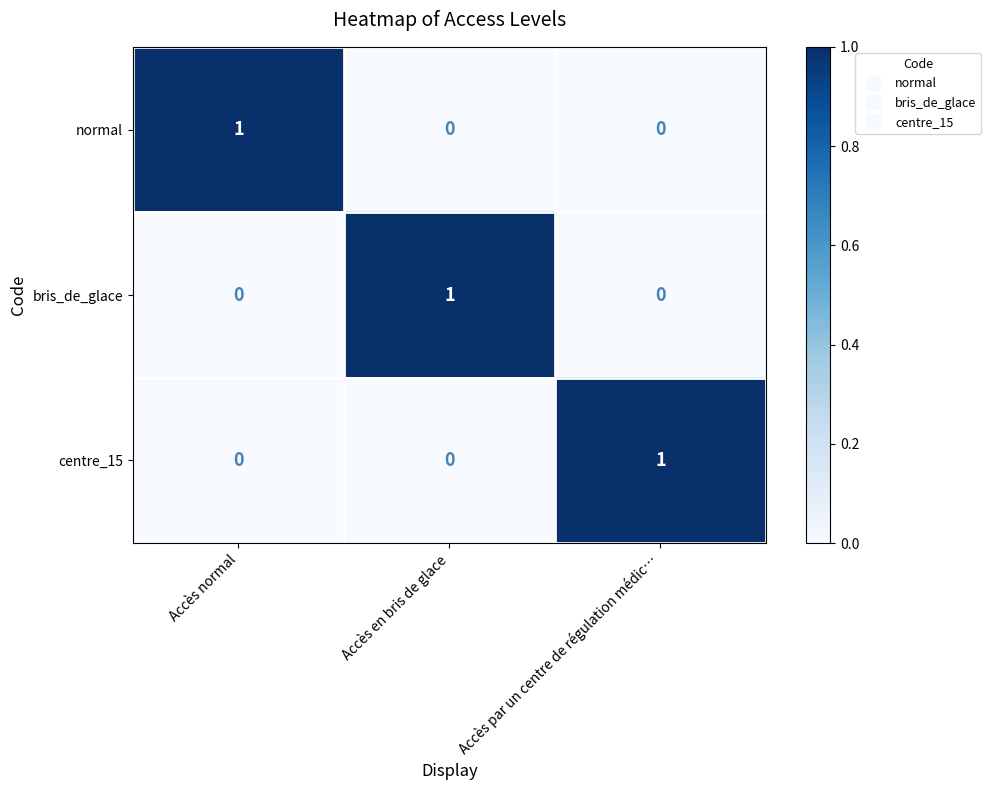

At how many categories does at least one series exceed 0?

3